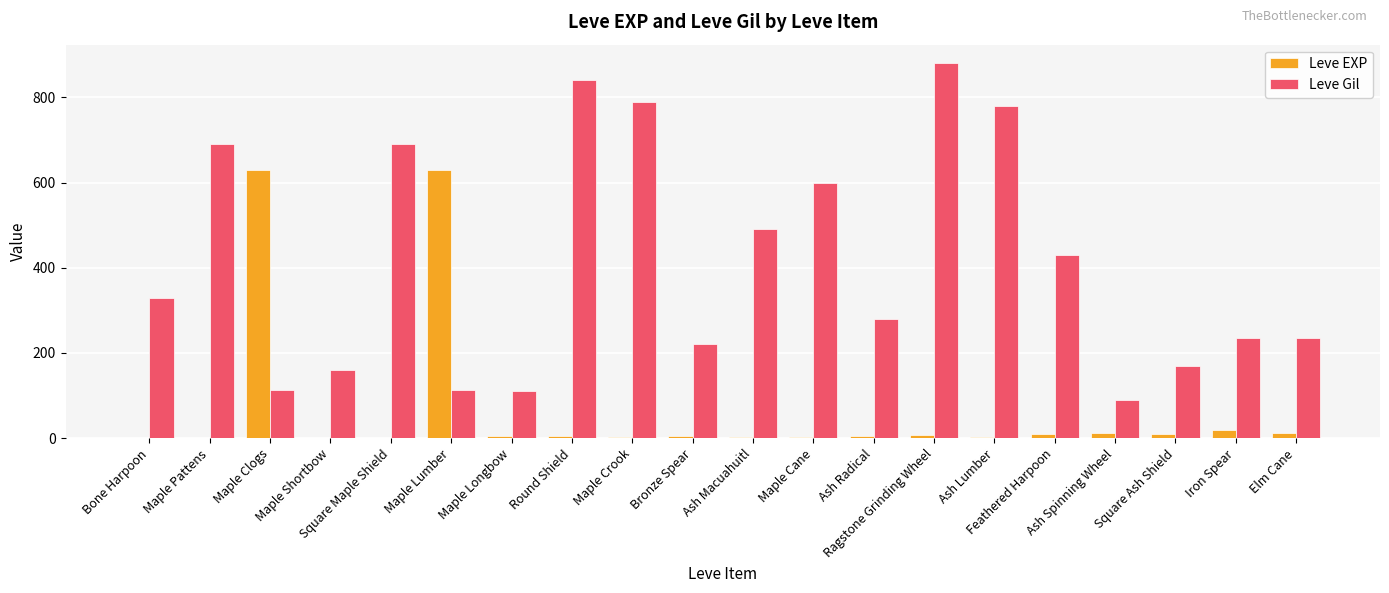

What is the highest value of the Leve EXP series?

630